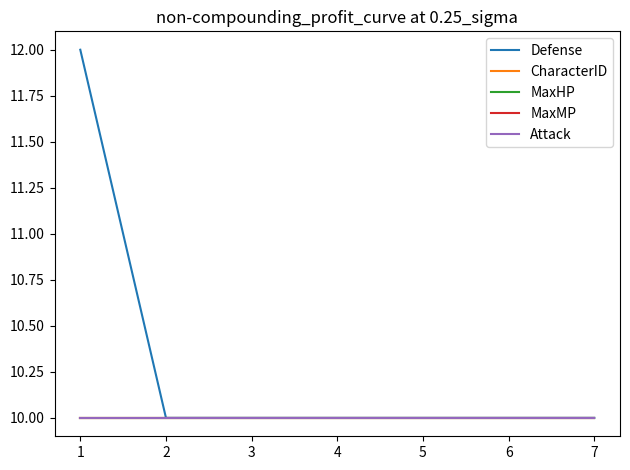

What value does the CharacterID series have at 6?

10